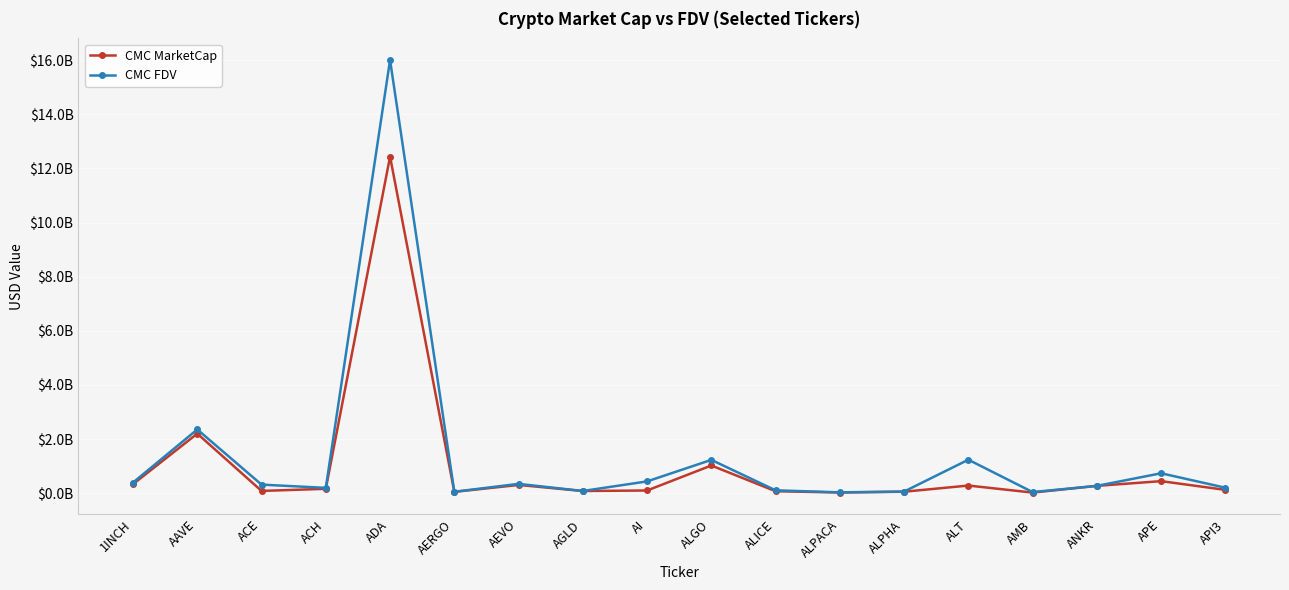

Is the value of CMC FDV at ALGO greater than the value of CMC MarketCap at APE?

Yes